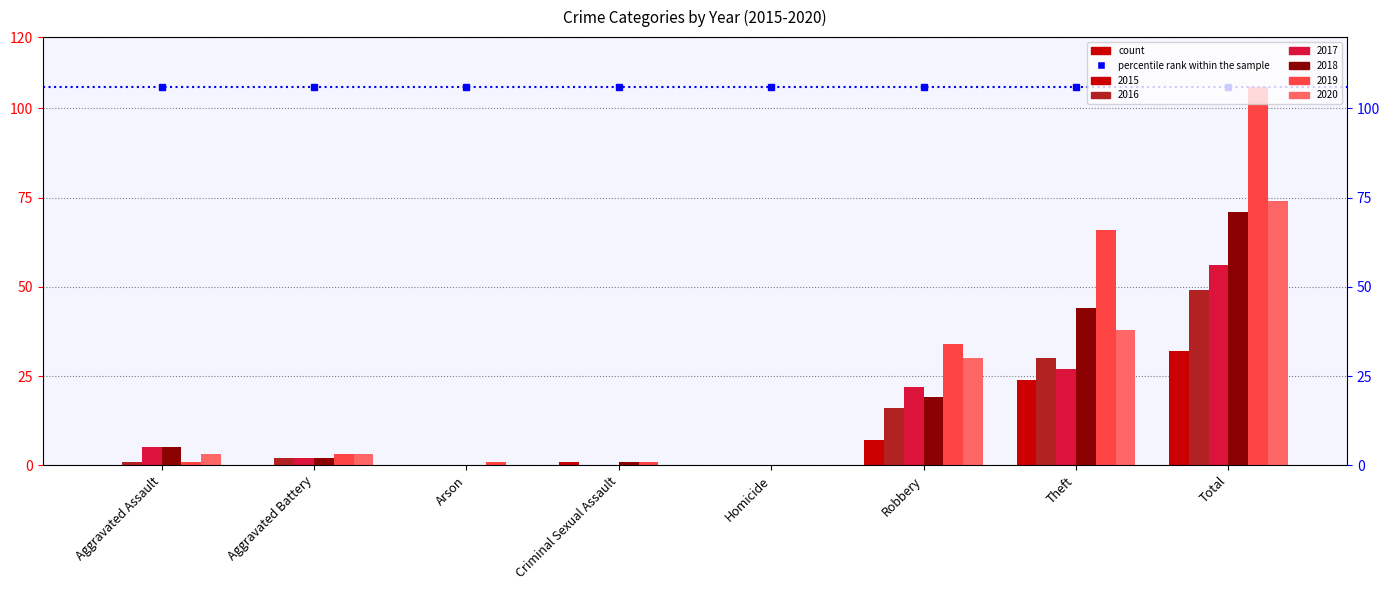

What position from the right is Criminal Sexual Assault?

5